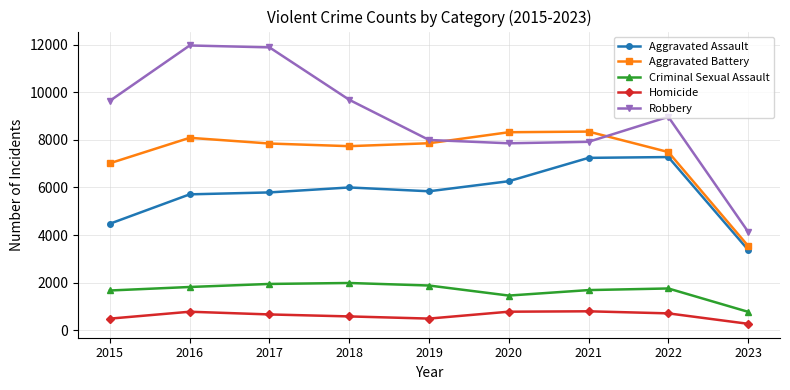

Is the value of Robbery at 2022 greater than the value of Aggravated Battery at 2022?

Yes